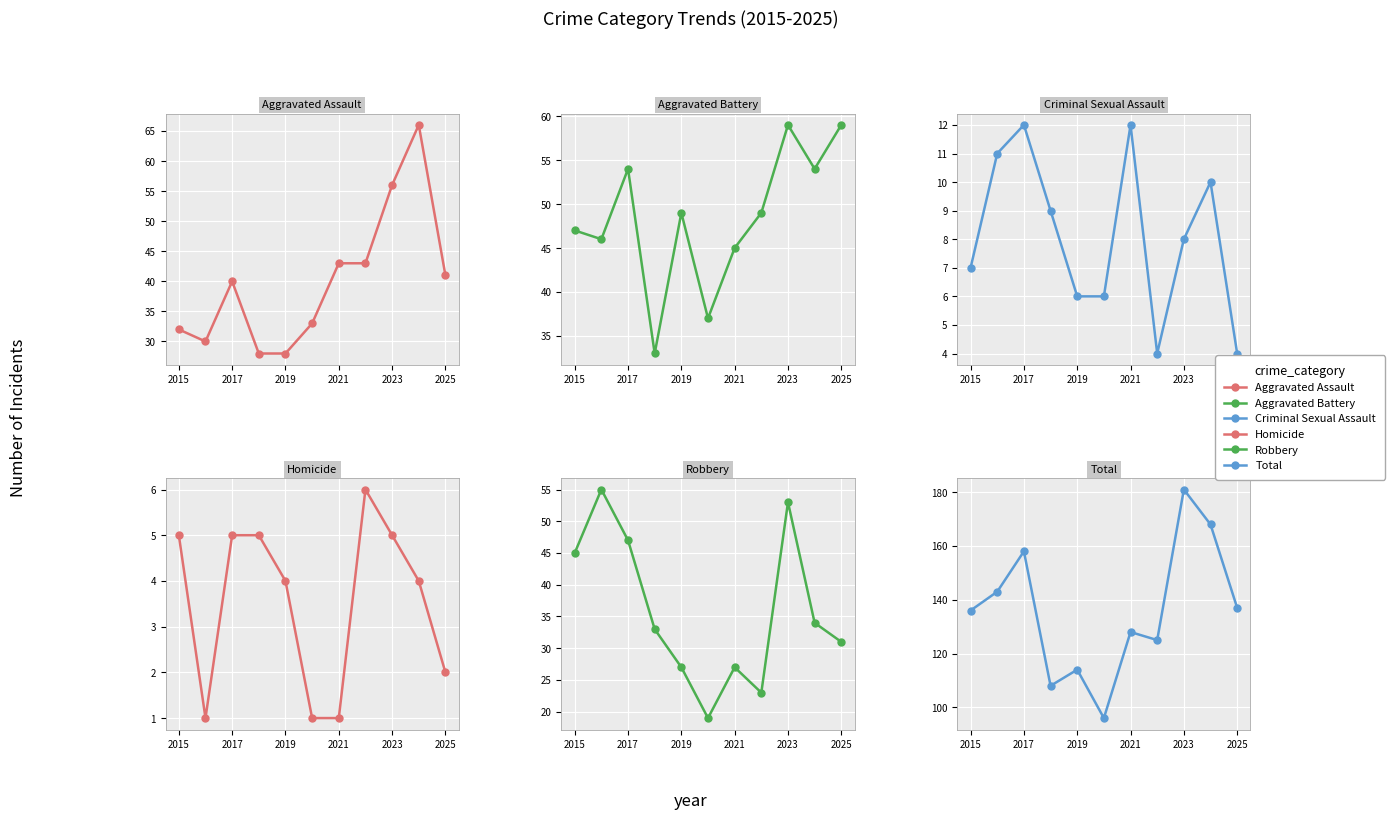

In Criminal Sexual Assault, how many points are higher than both neighbors (excluding endpoints)?

3